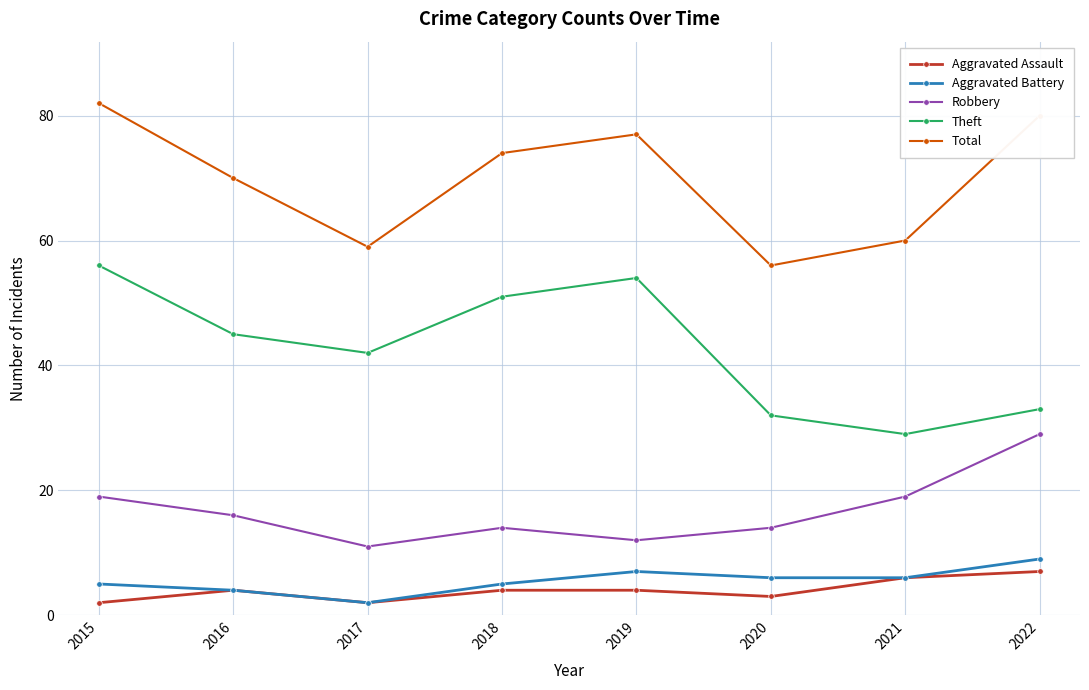

At how many categories does at least one series exceed 63?

5